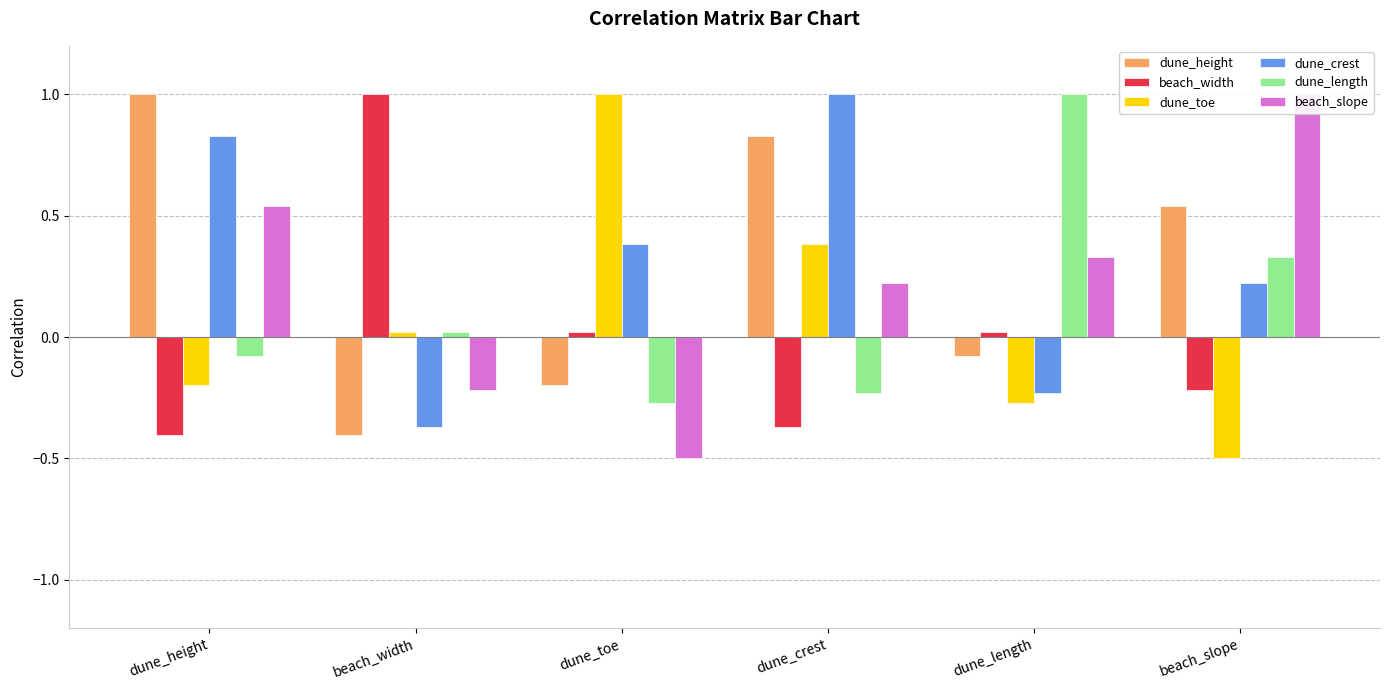

At which category does the chart reach its minimum across all series?

beach_slope